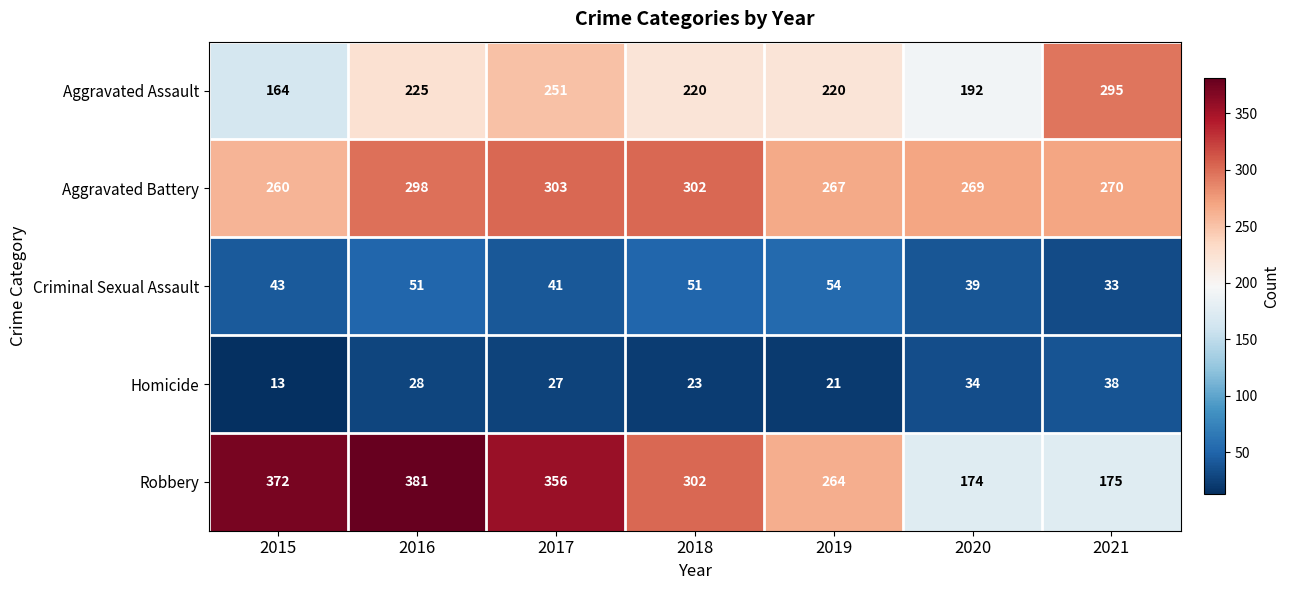

At how many categories does at least one series exceed 286?

5